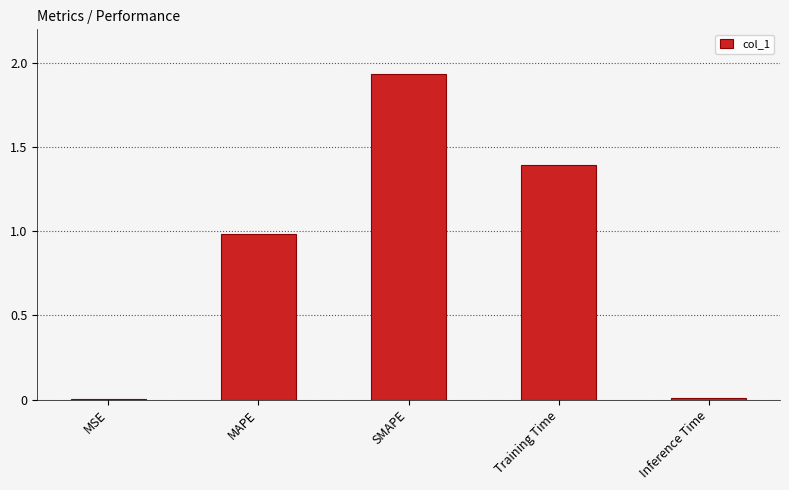

What is the sum of the values at MAPE and SMAPE?

2.9